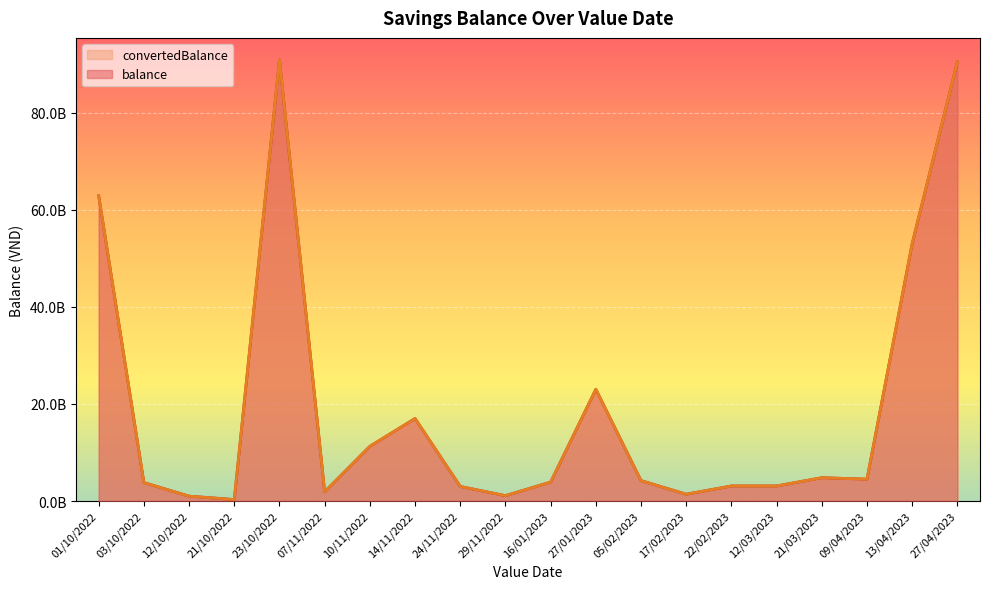

Rank the categories by convertedBalance value from highest to lowest.

23/10/2022, 27/04/2023, 01/10/2022, 13/04/2023, 27/01/2023, 14/11/2022, 10/11/2022, 21/03/2023, 09/04/2023, 05/02/2023, 16/01/2023, 03/10/2022, 22/02/2023, 12/03/2023, 24/11/2022, 07/11/2022, 17/02/2023, 29/11/2022, 12/10/2022, 21/10/2022